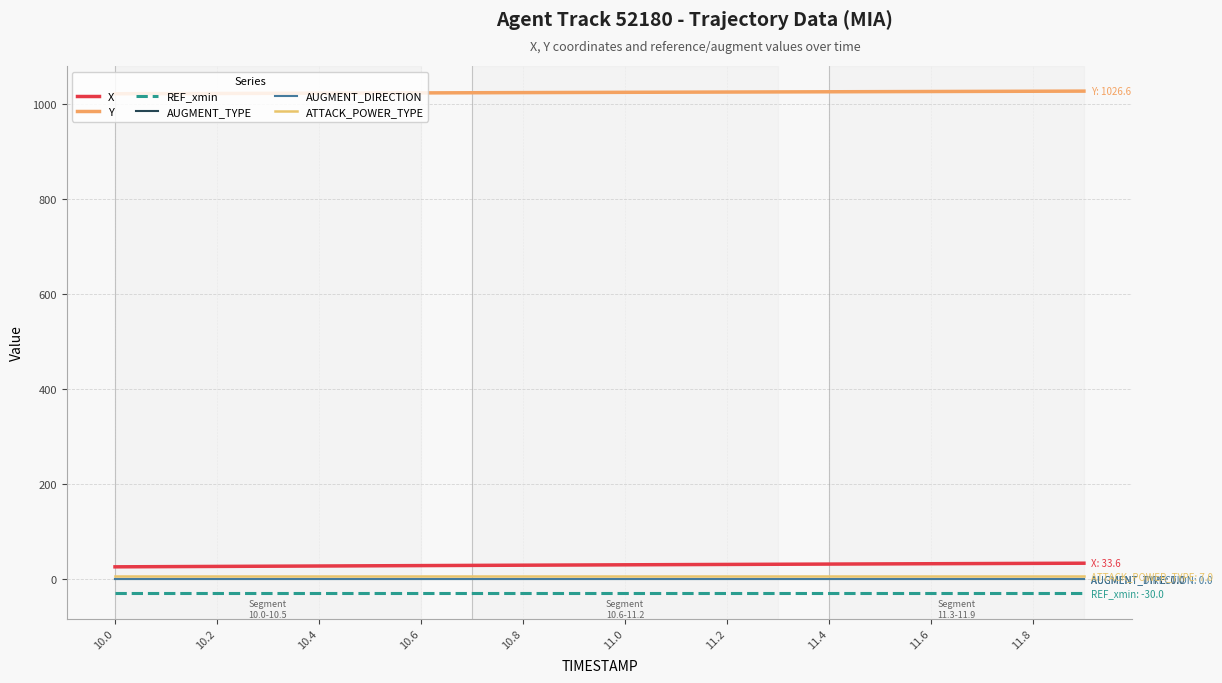

True or false: Y has more than 1 interior local peaks.

False